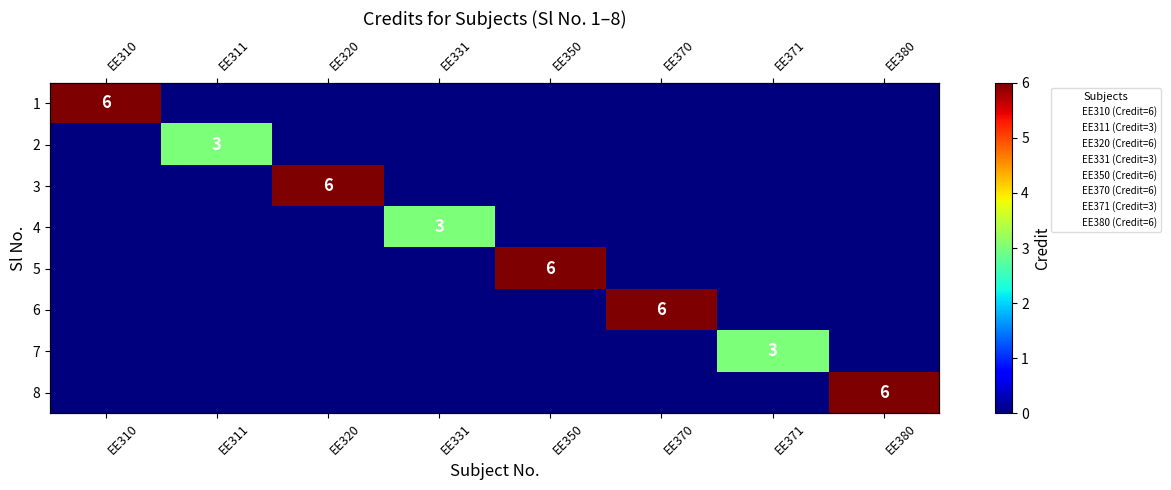

What is the spread (max minus min) of values at EE350?

6